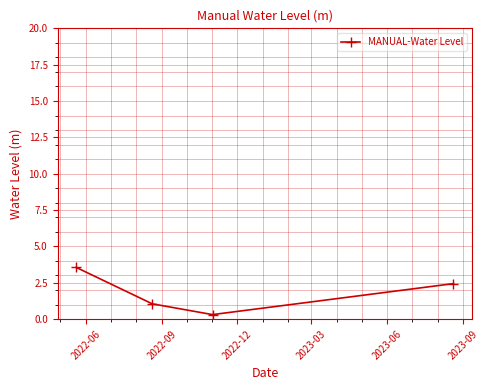

True or false: there are more than 1 points higher than both neighbors.

False